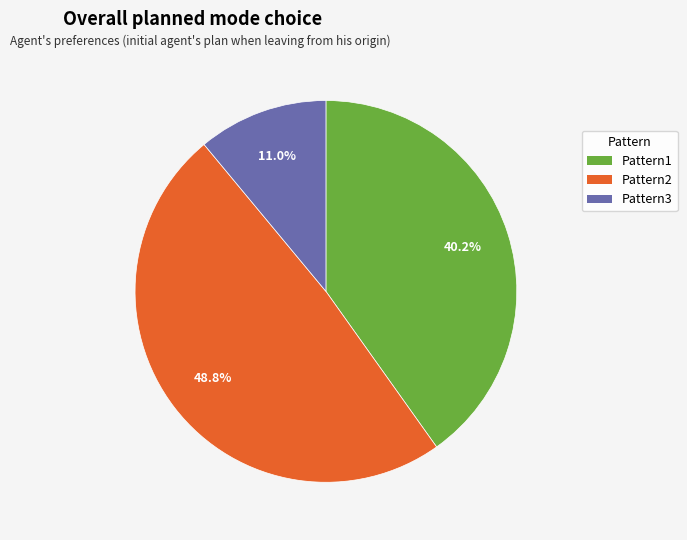

Rank the categories by value from lowest to highest.

Pattern3, Pattern1, Pattern2